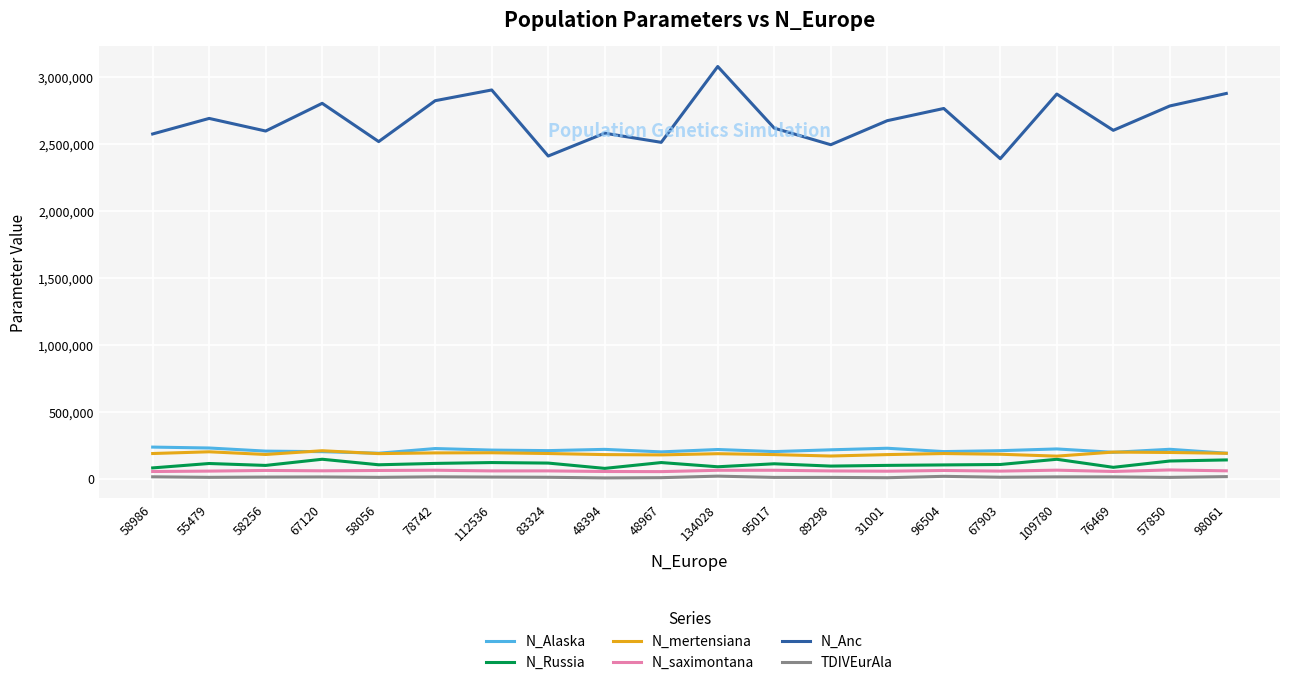

In N_mertensiana, how many points are higher than both neighbors (excluding endpoints)?

6